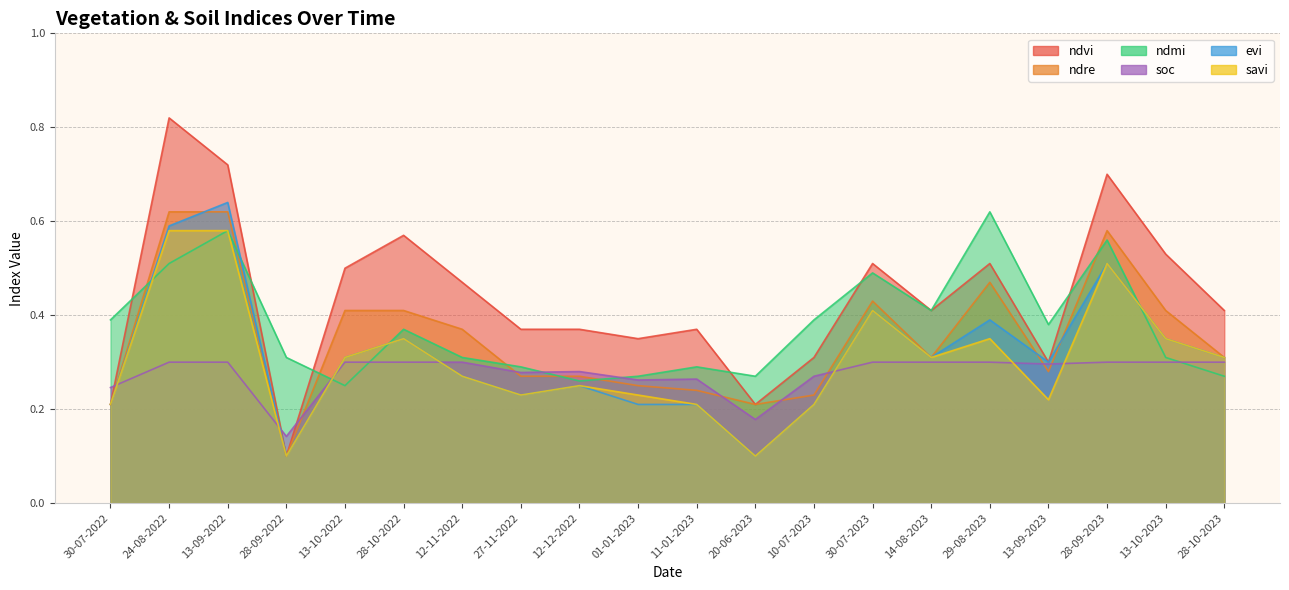

How many lines are shown in the chart?

6